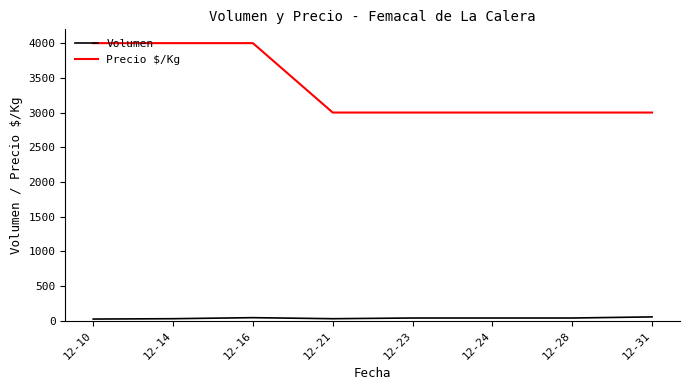

What is the approximate value of Precio $/Kg at 12-23, to the nearest 10?

3000